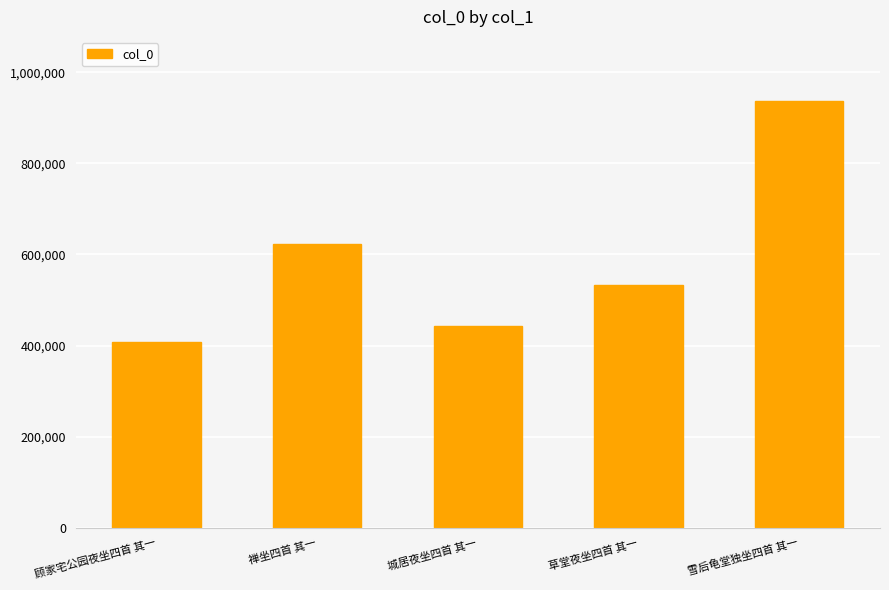

Is it true that the value at 雪后龟堂独坐四首 其一 is 936983?

True